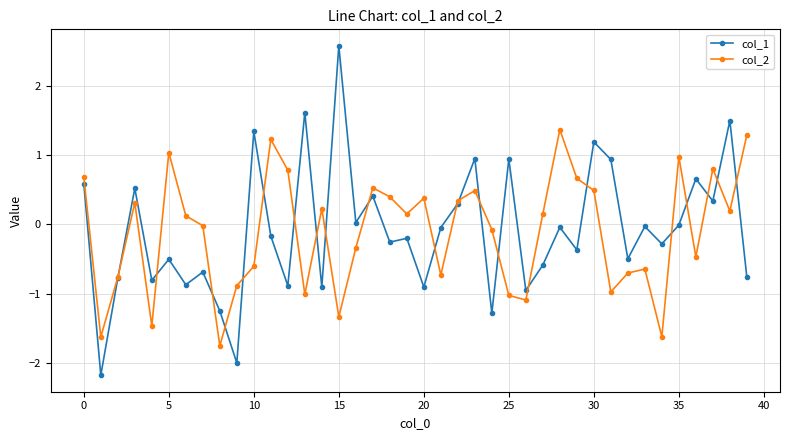

Count the number of categories in the chart.

40